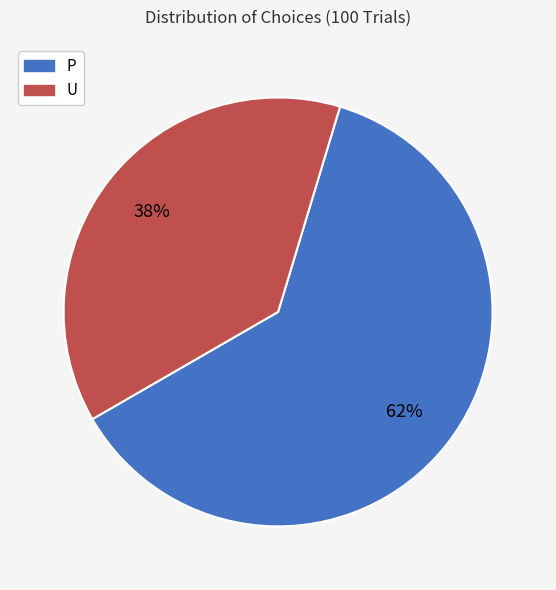

To the nearest percent, what portion does P represent?

62%